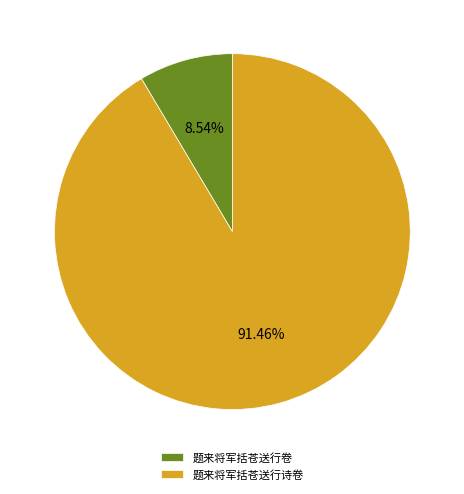

Which slice is the largest?

题来将军括苍送行诗卷